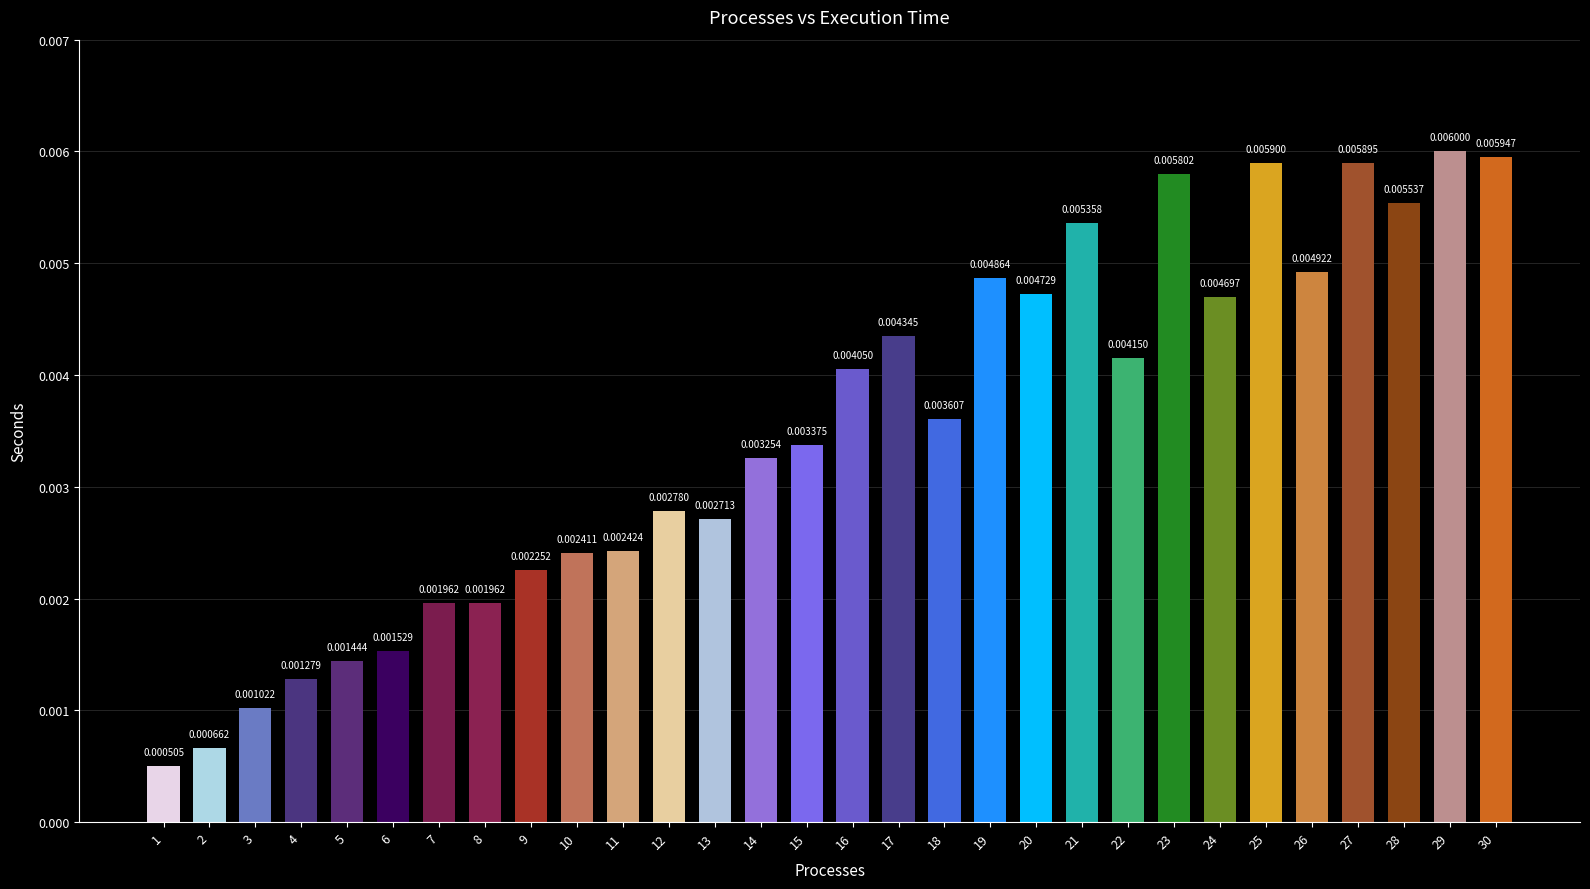

Which has a higher value, 26 or 2?

26